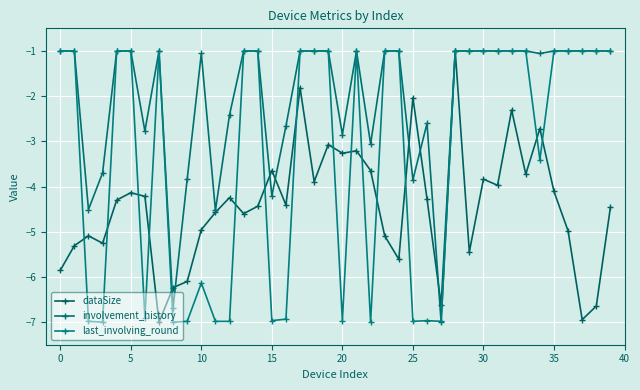

What are all the series names shown in the legend?

dataSize, involvement_history, last_involving_round